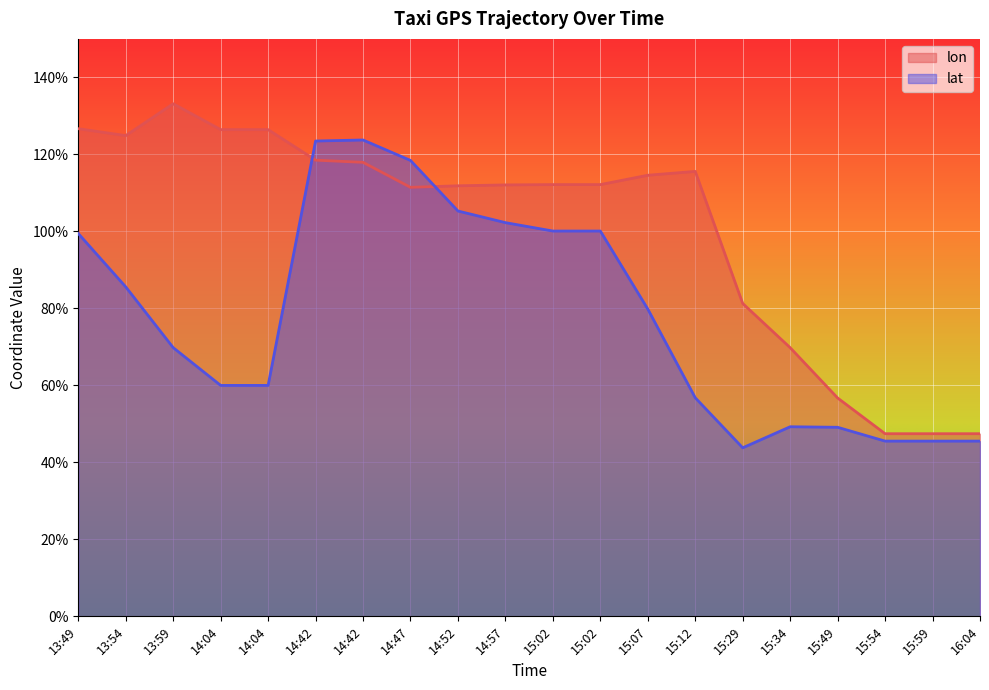

True or false: lon has more than 0 interior local peaks.

True